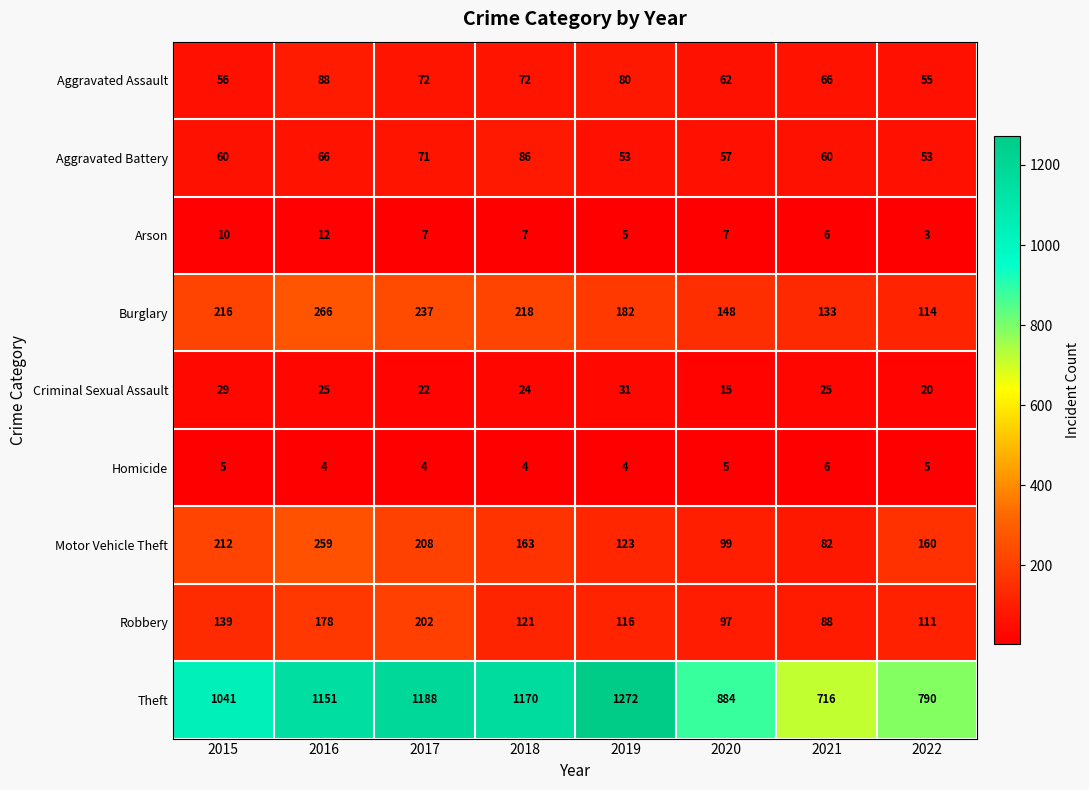

Where is Motor Vehicle Theft nearest to the value 170?

2018